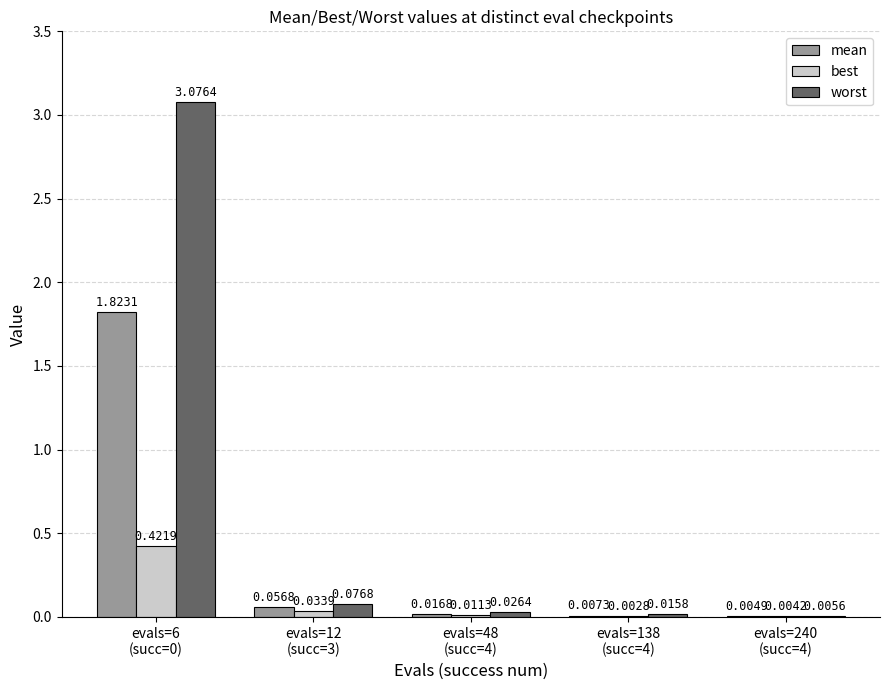

Count the number of data series in this chart.

3